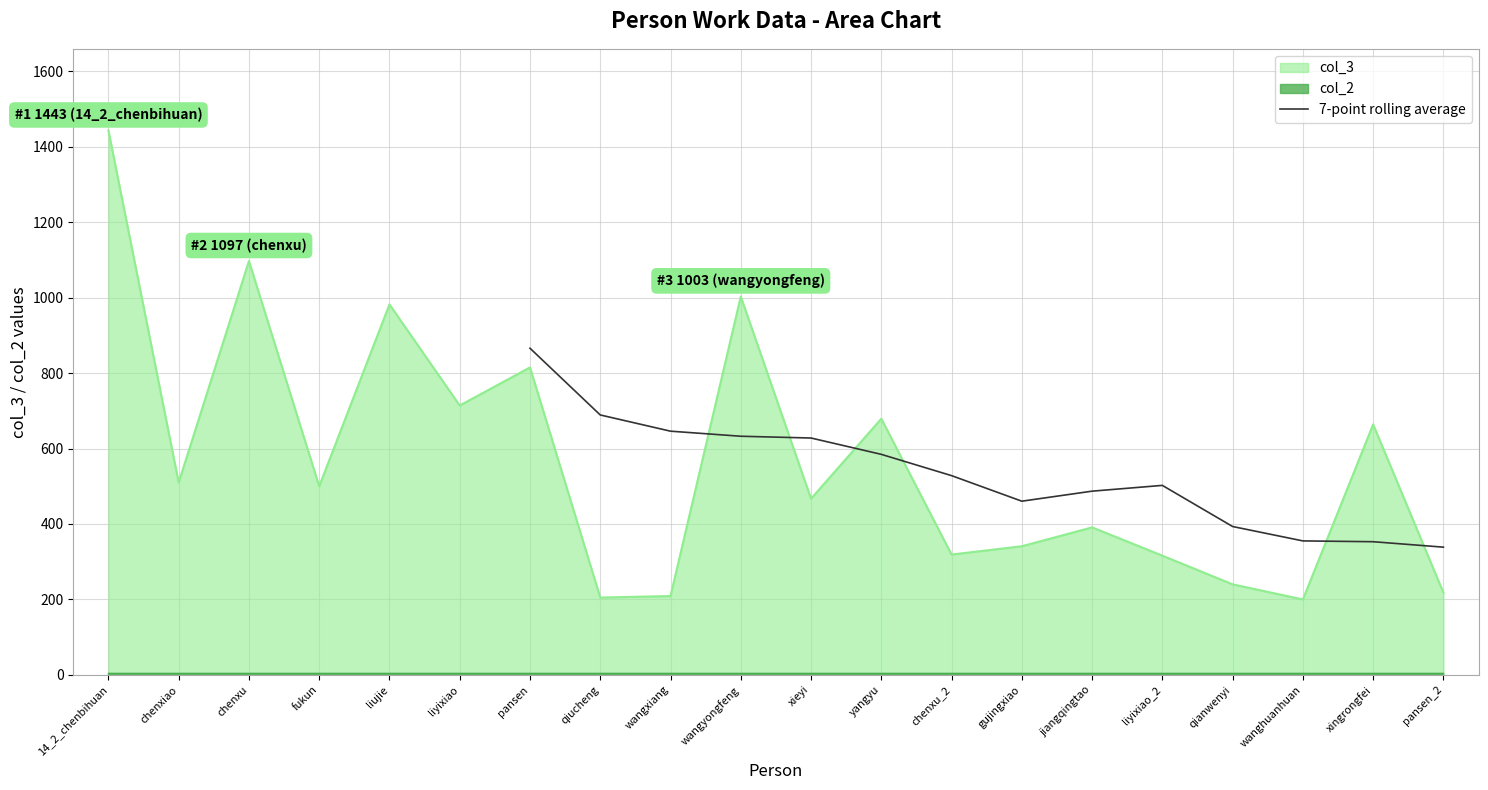

What is the lowest value of the col_3 series?

200